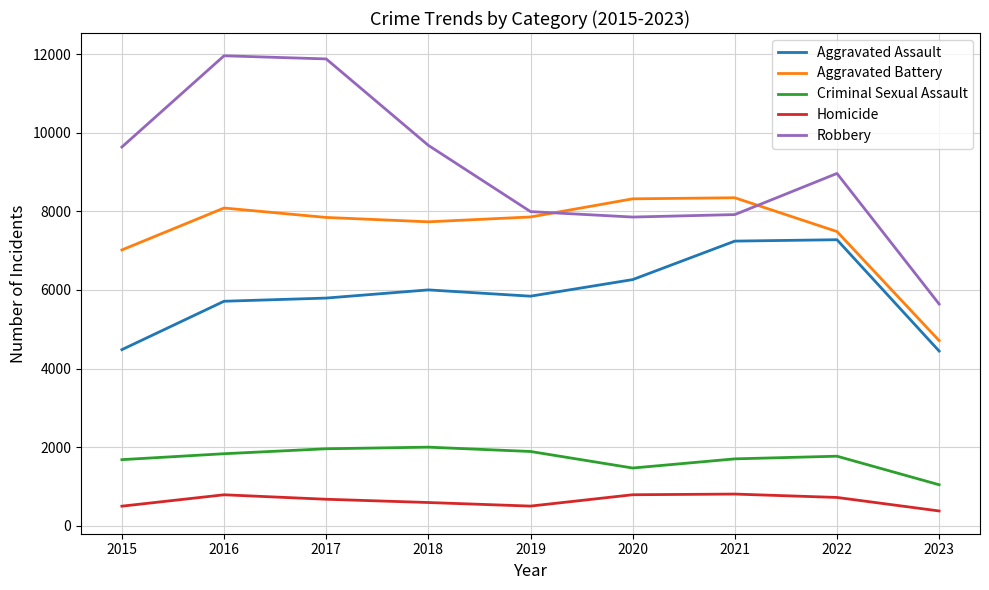

The Criminal Sexual Assault series shows 487 at 2017. True or false?

False